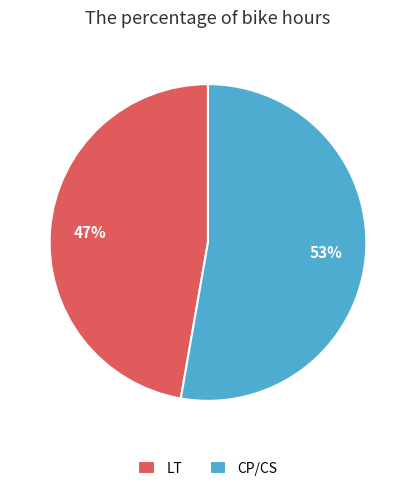

Is it true that LT is 47% of the pie?

True